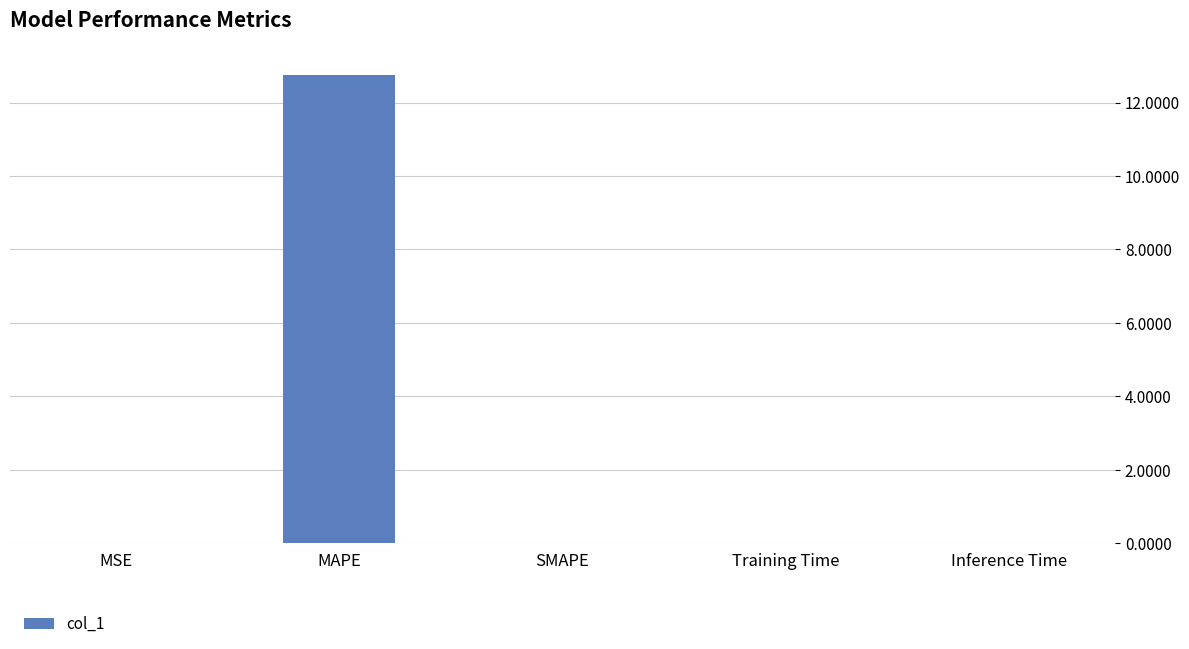

The chart shows a value of 0.0 at MSE. True or false?

True